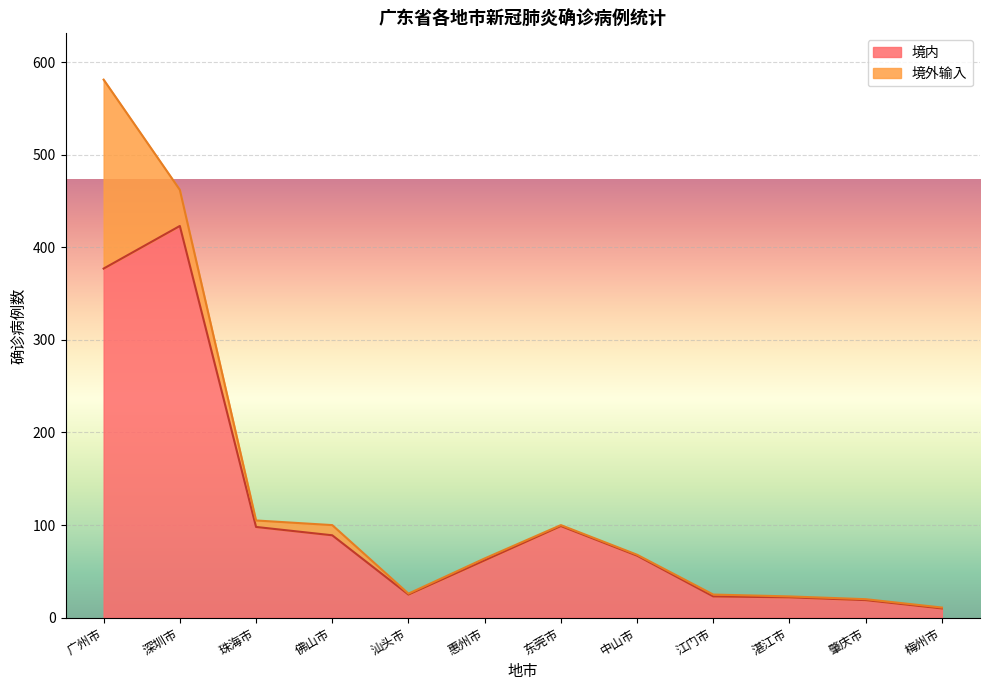

Is it true that the value at 梅州市 is 10?

True